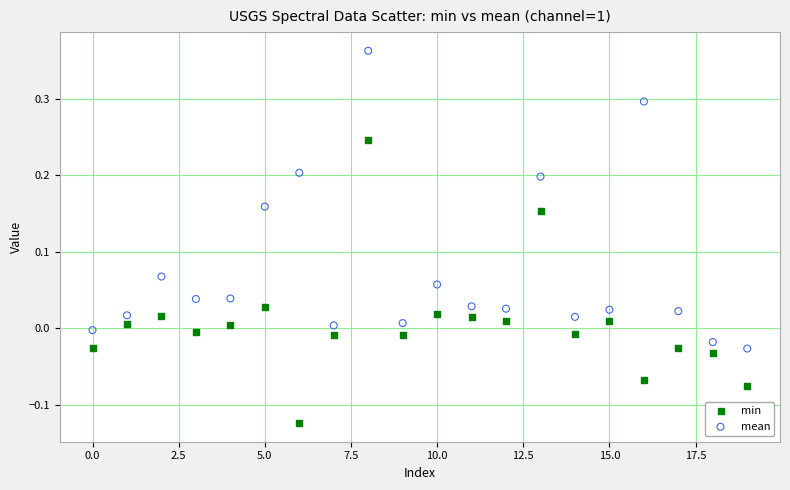

Across all data points, what is the range of Y values (max minus min)?

0.5